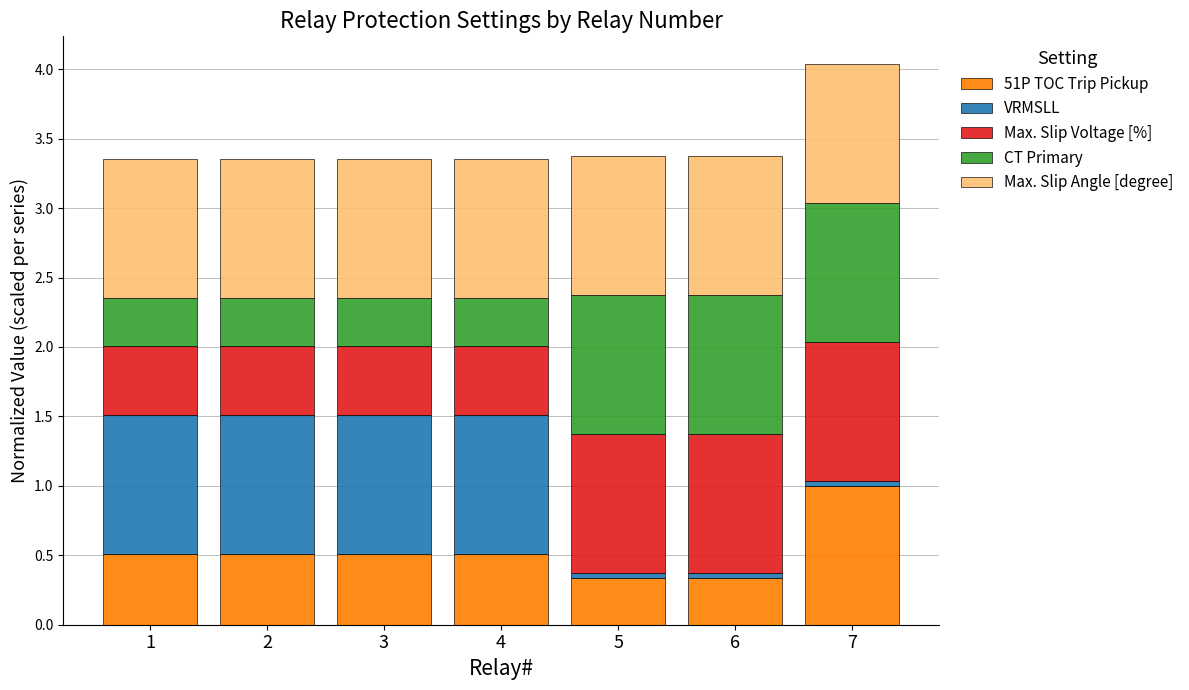

Is it true that 51P TOC Trip Pickup equals 0.7 at 4?

False